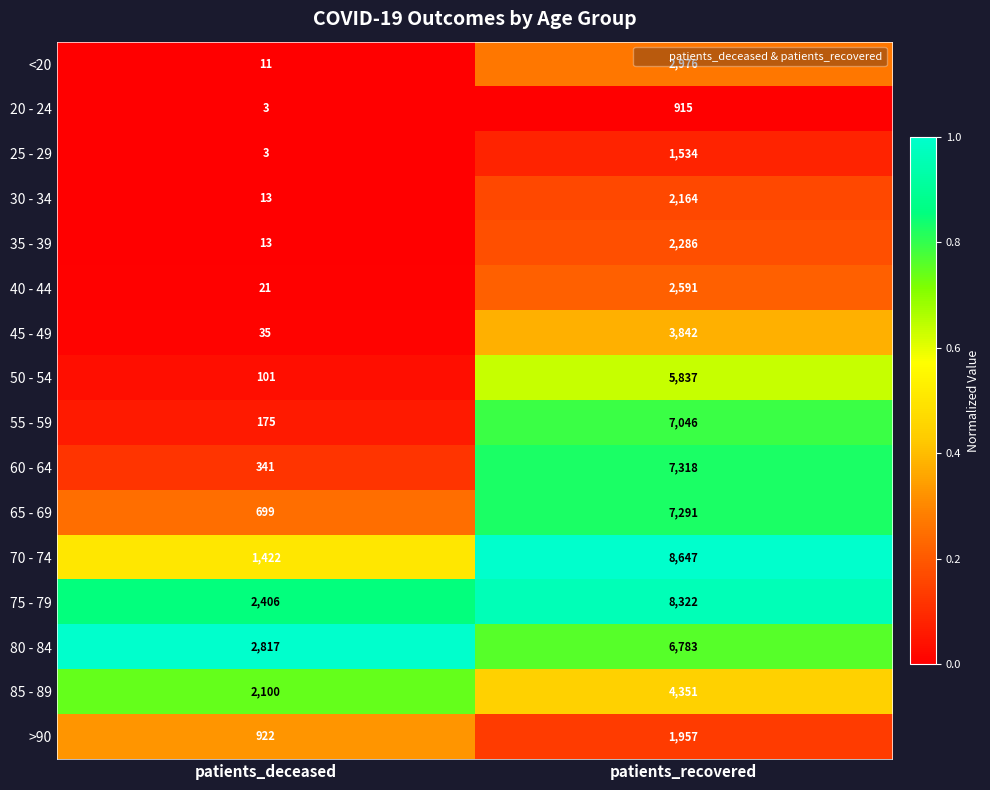

What is the greatest value displayed?

8647